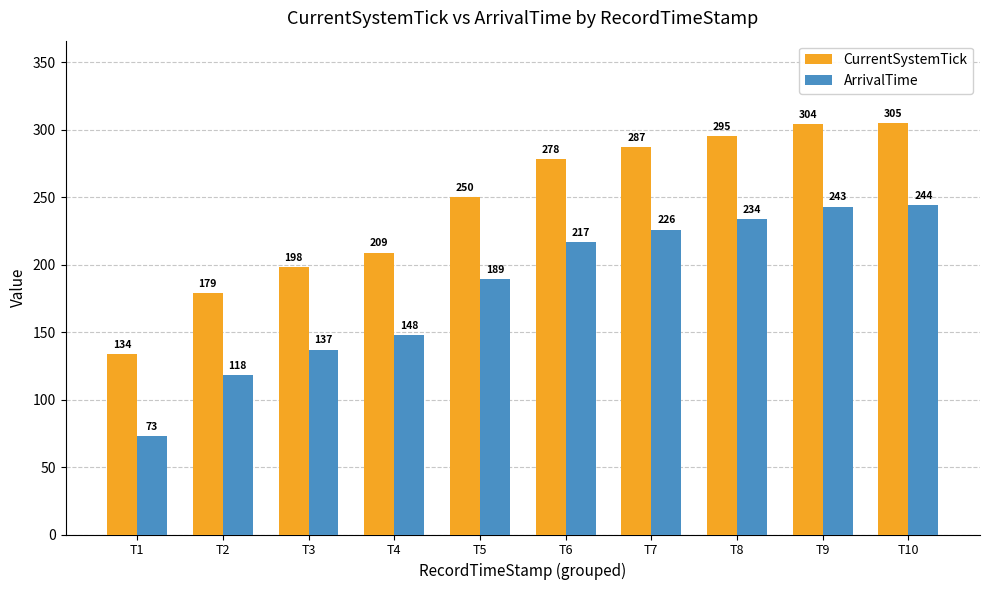

At which category is the sum across all series the highest?

T10